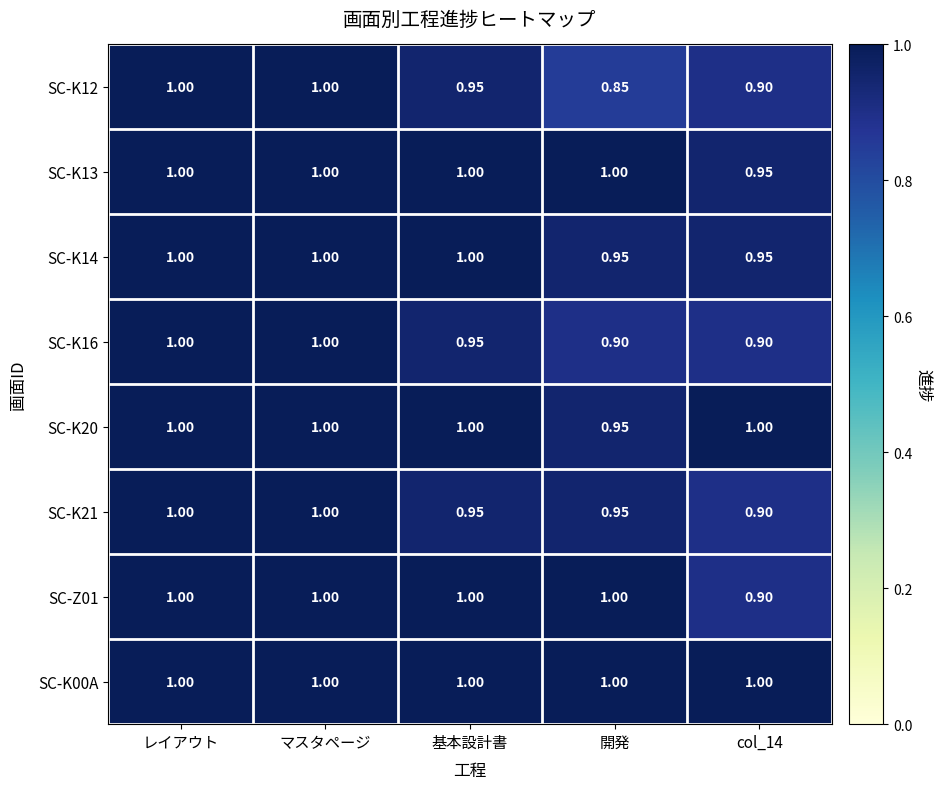

Is the value of SC-K13 at マスタページ greater than the value of SC-K16 at 基本設計書?

Yes